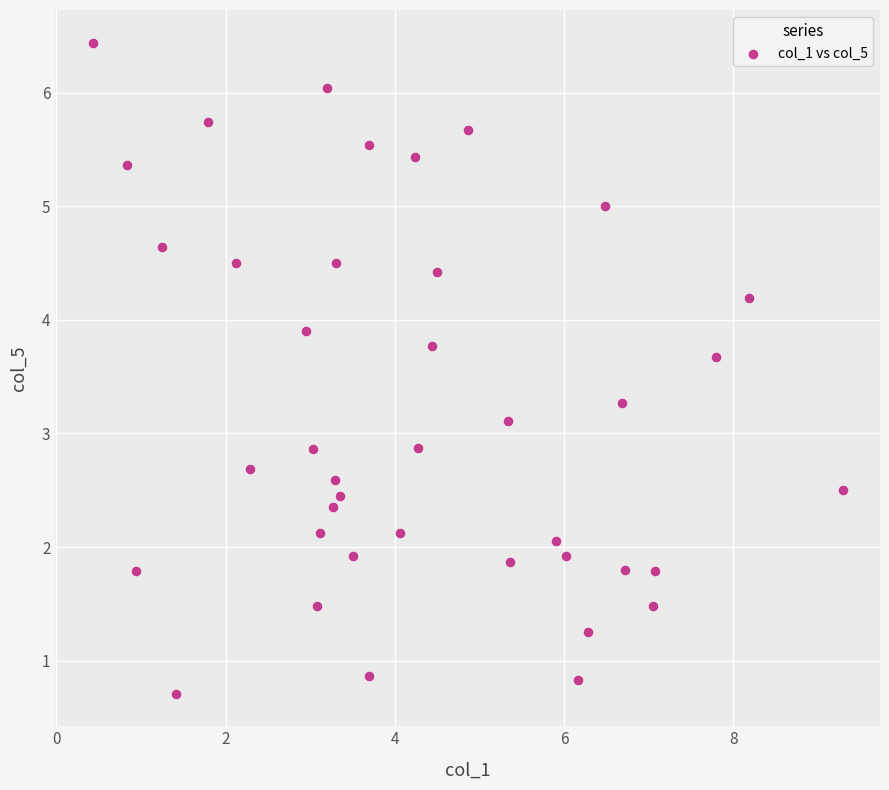

What is the range of X values (max minus min)?

8.9